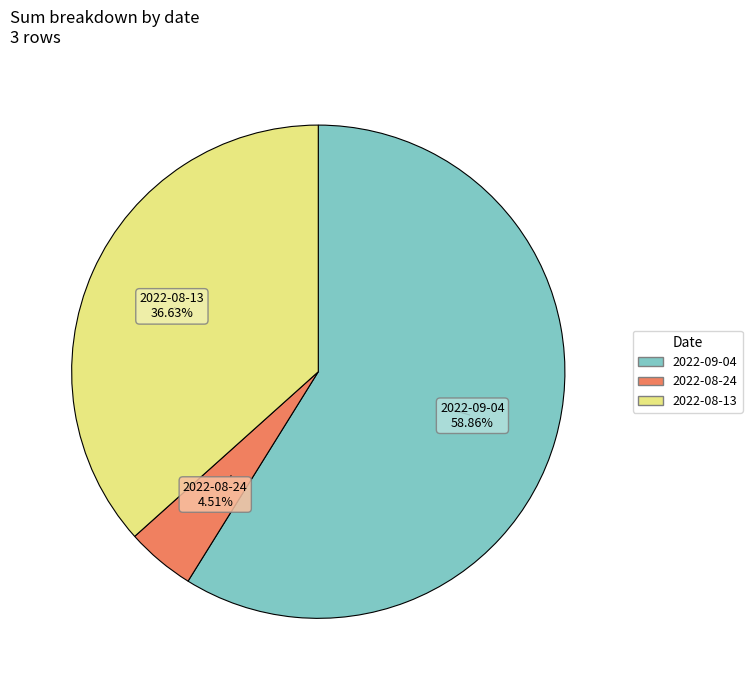

What percentage is the 2022-08-24 slice, to the nearest percent?

5%